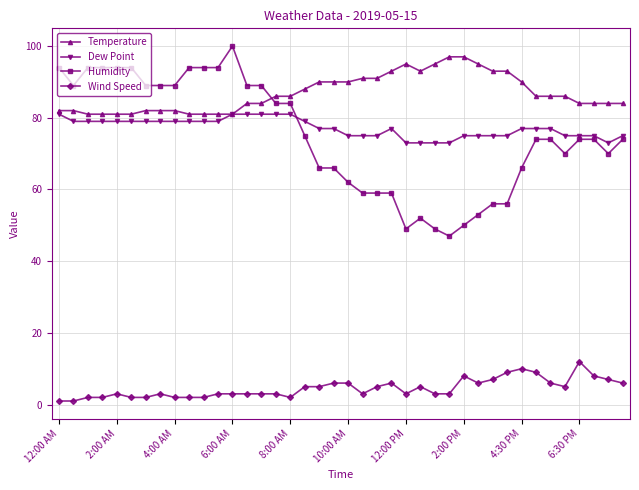

True or false: Wind Speed and Temperature intersect in this chart.

False